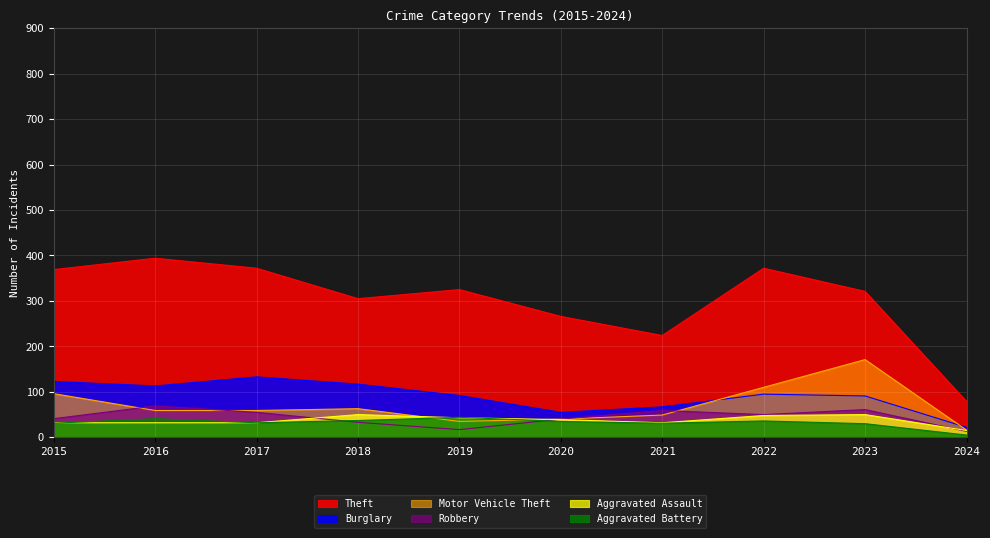

Which series has the largest total across all categories?

Theft